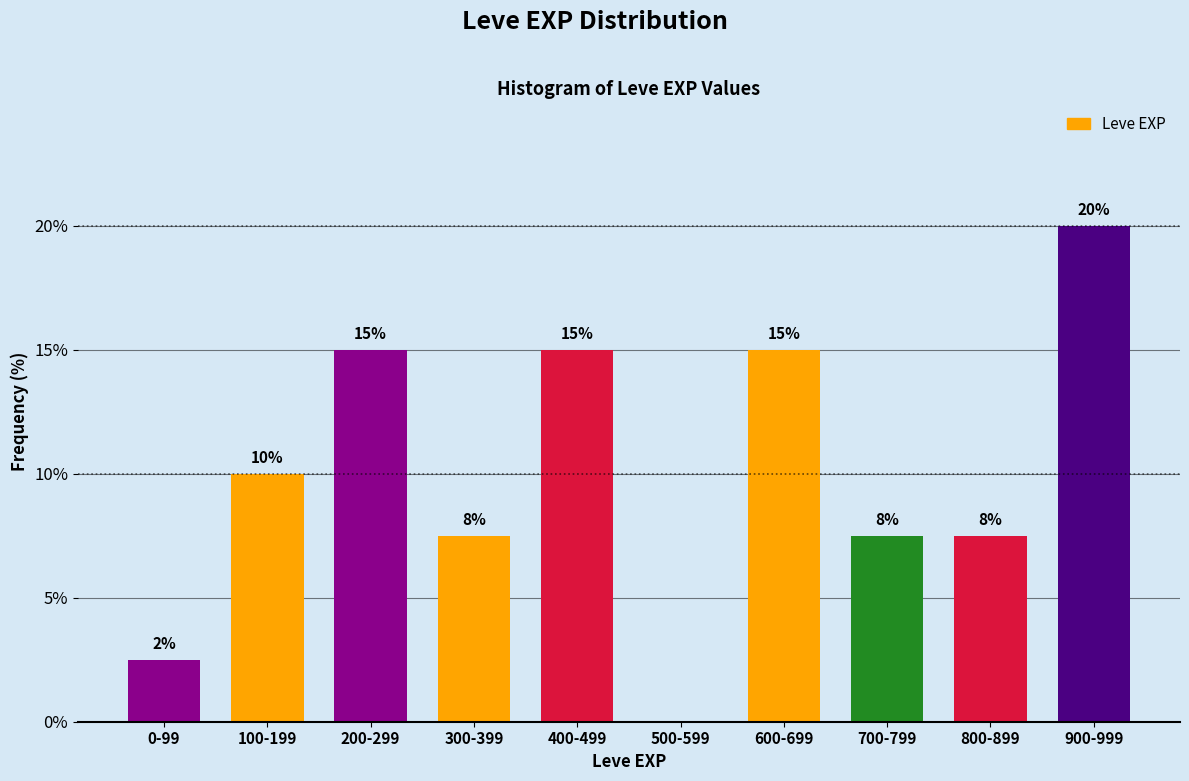

What is the maximum value shown in the chart?

20.0